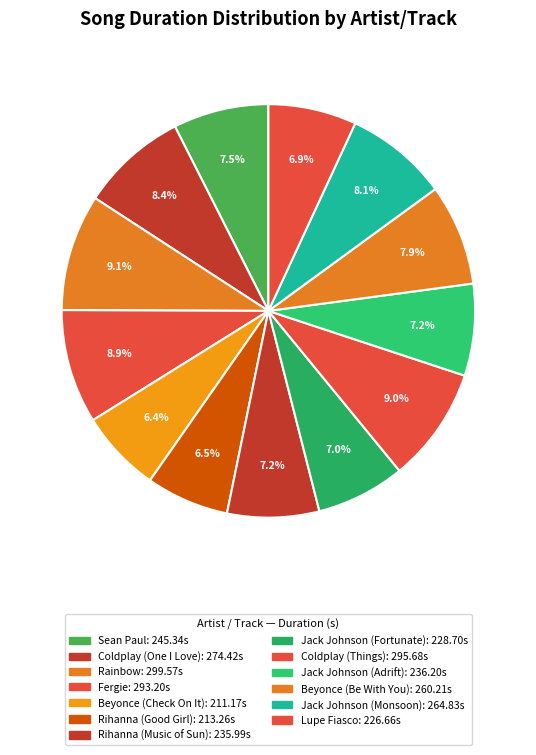

Do Sean Paul and Rihanna (Music of Sun) together represent more than half of the pie?

No